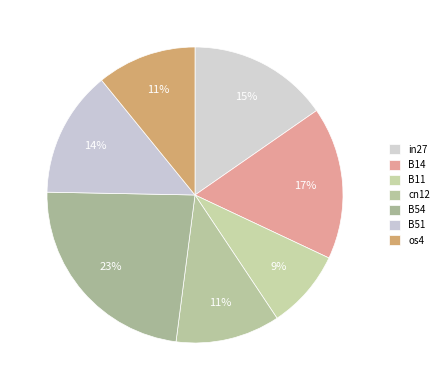

What is the largest slice in the pie chart?

B54